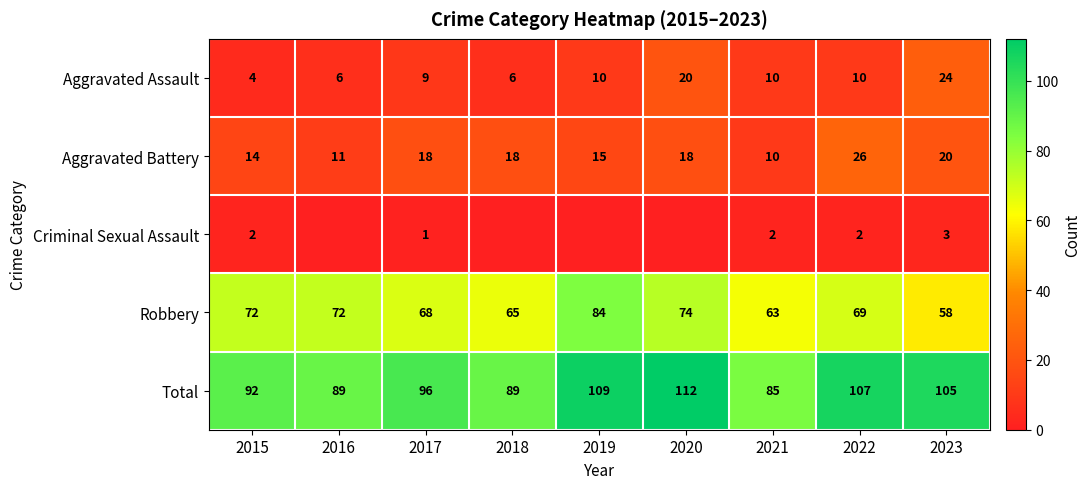

At 2015, list the series in order from largest to smallest.

Total, Robbery, Aggravated Battery, Aggravated Assault, Criminal Sexual Assault